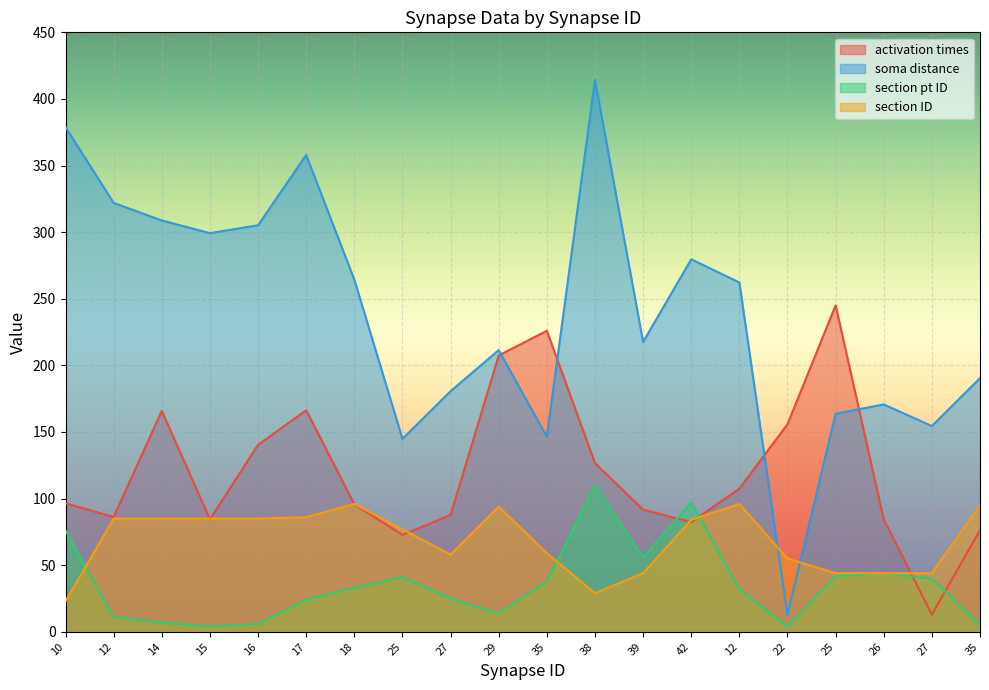

How many data points in section ID are less than 84?

10